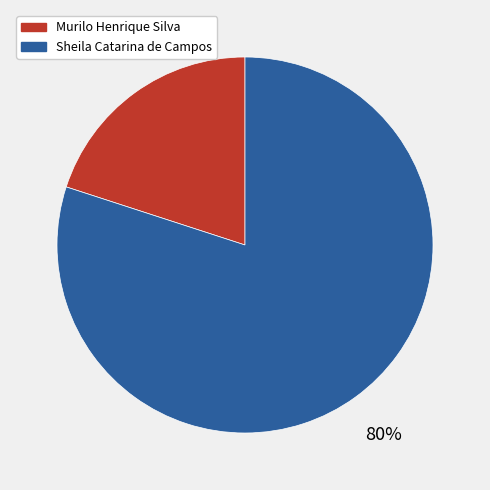

To the nearest percent, what is the average slice percentage?

50%